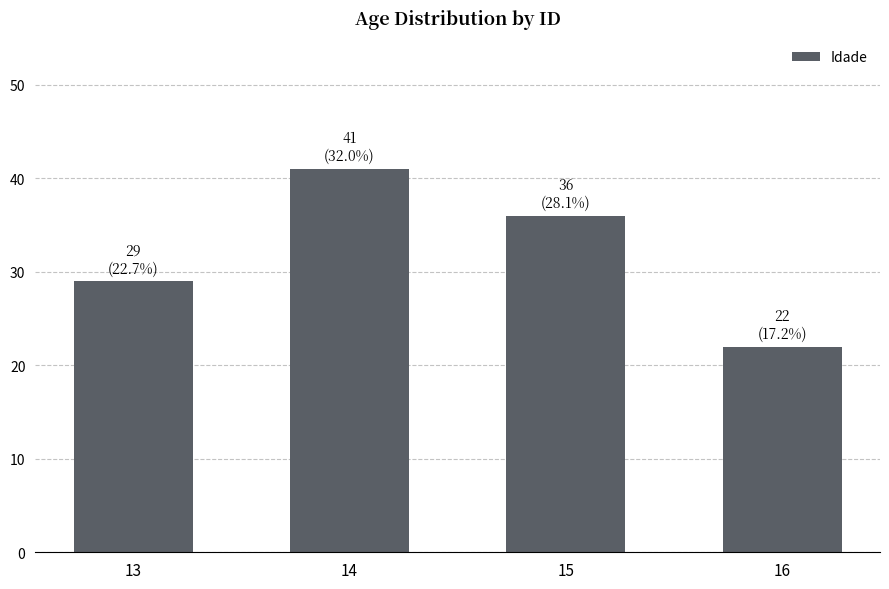

List the labels in order of value, largest first.

14, 15, 13, 16